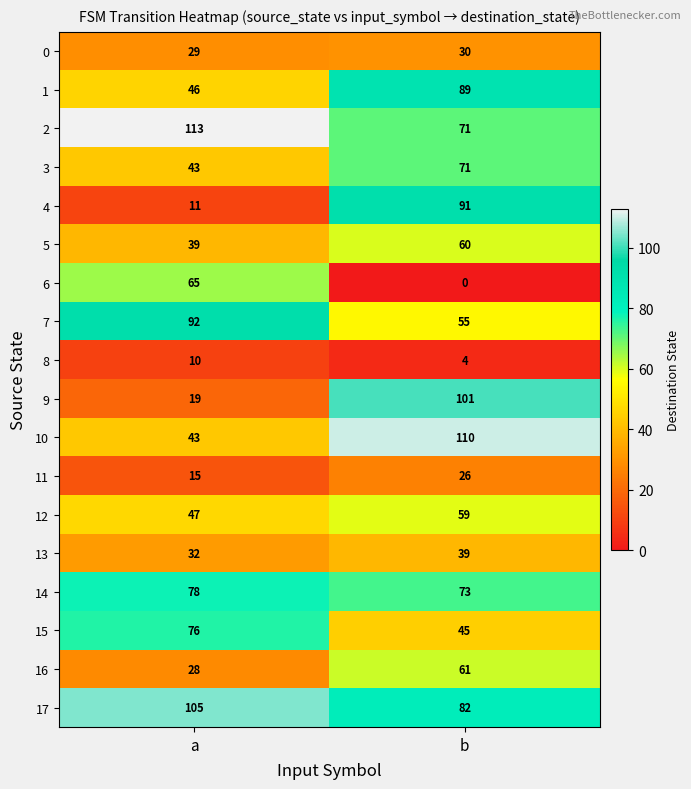

What is the difference between the maximum and minimum values in the 4 series?

80